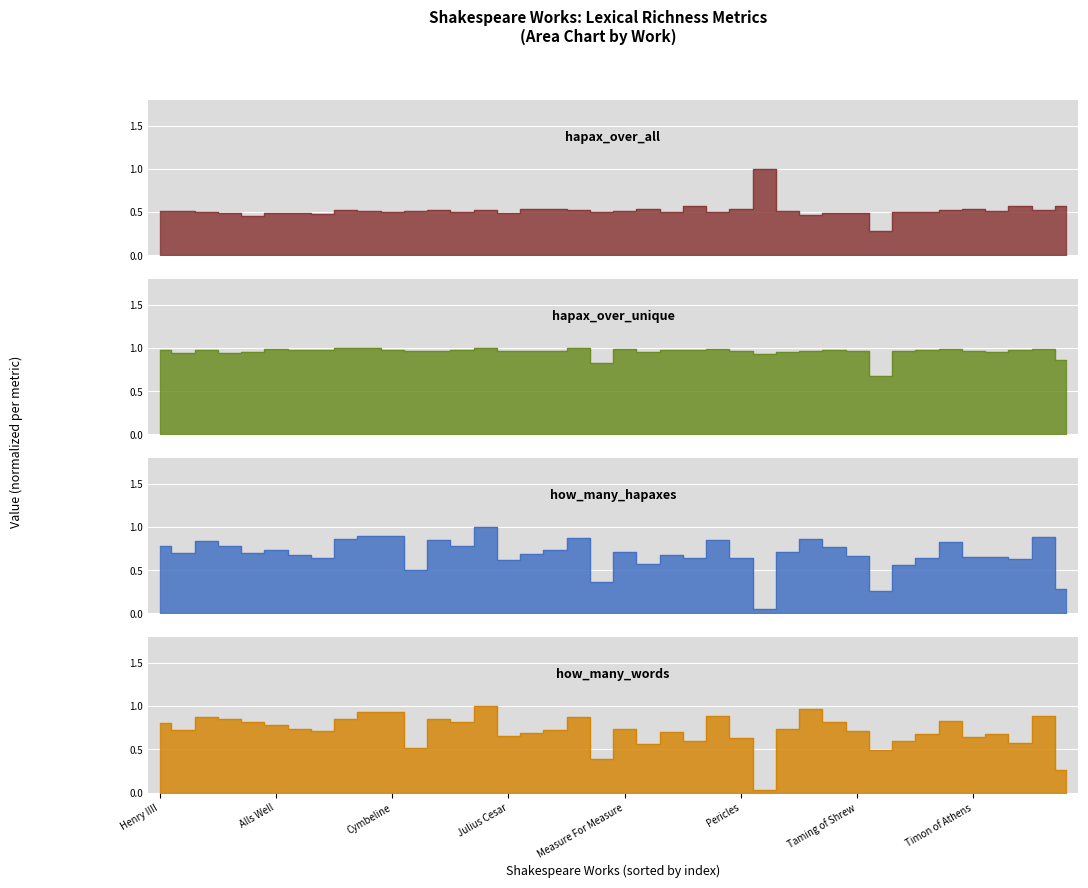

Which series changed the most between Merchant of Venice and Venus & Adonis?

how_many_words